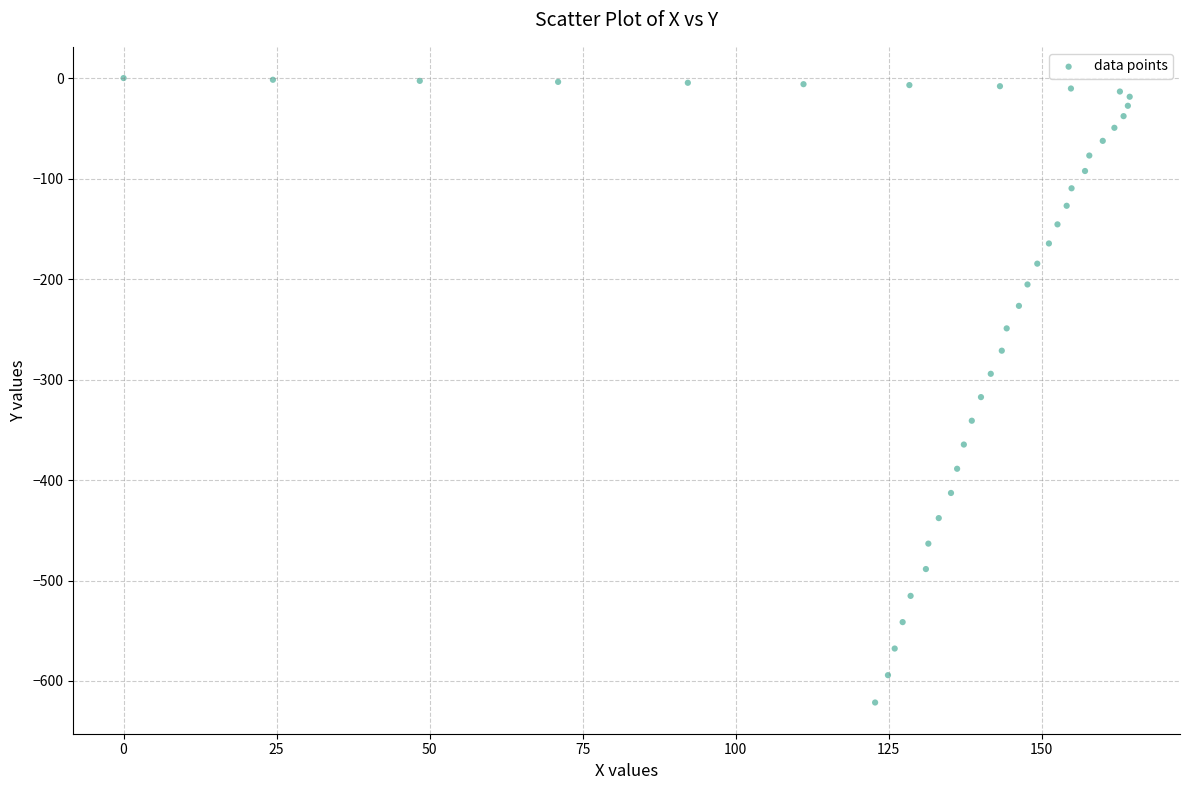

What Y value in the scatter plot is closest to -310?

-317.5